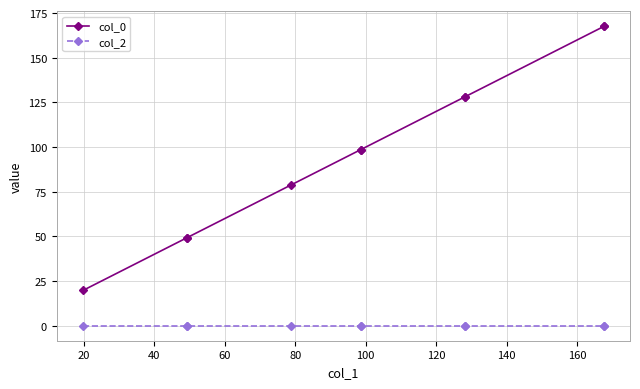

True or false: col_2 and col_0 cross at least once.

False